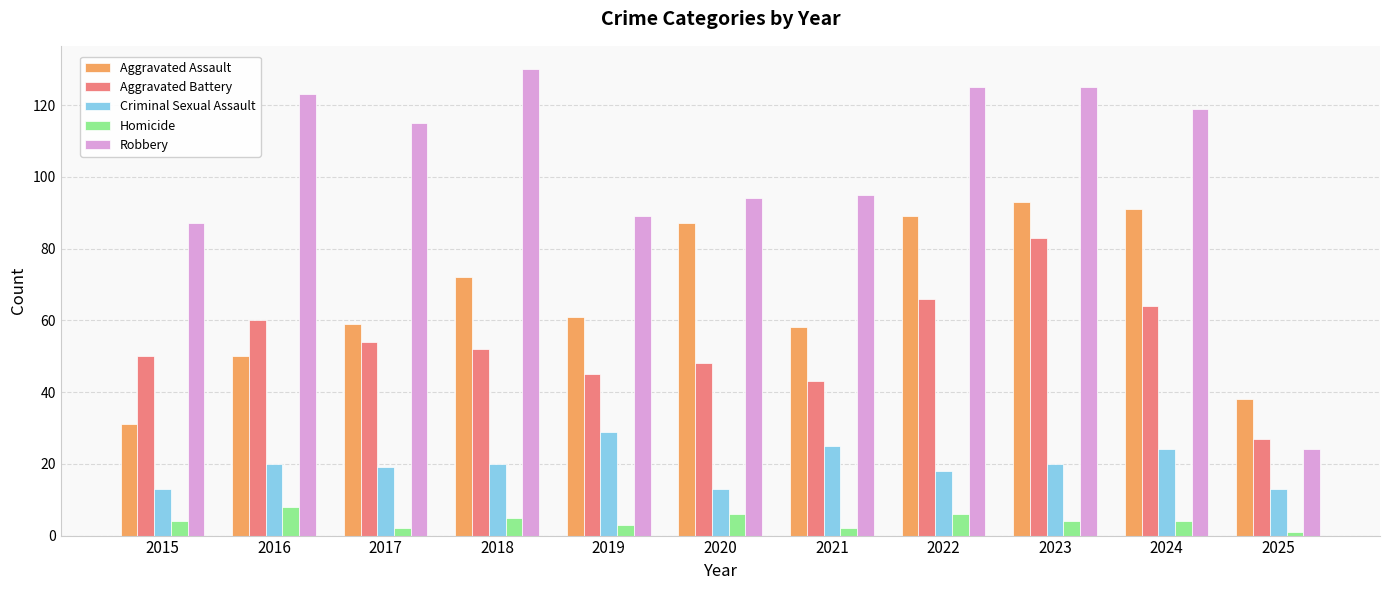

What is the average value of the Aggravated Battery series?

54